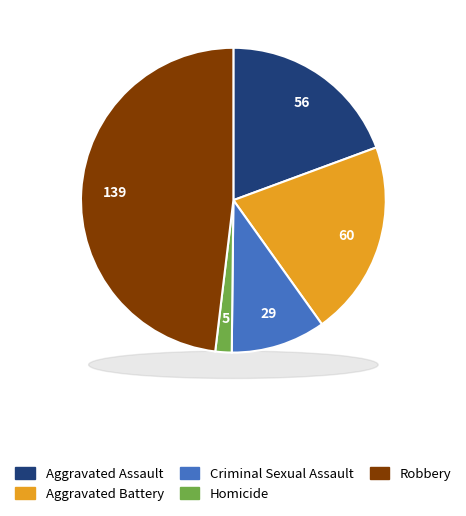

What is the change in value from Aggravated Assault to Criminal Sexual Assault?

-27